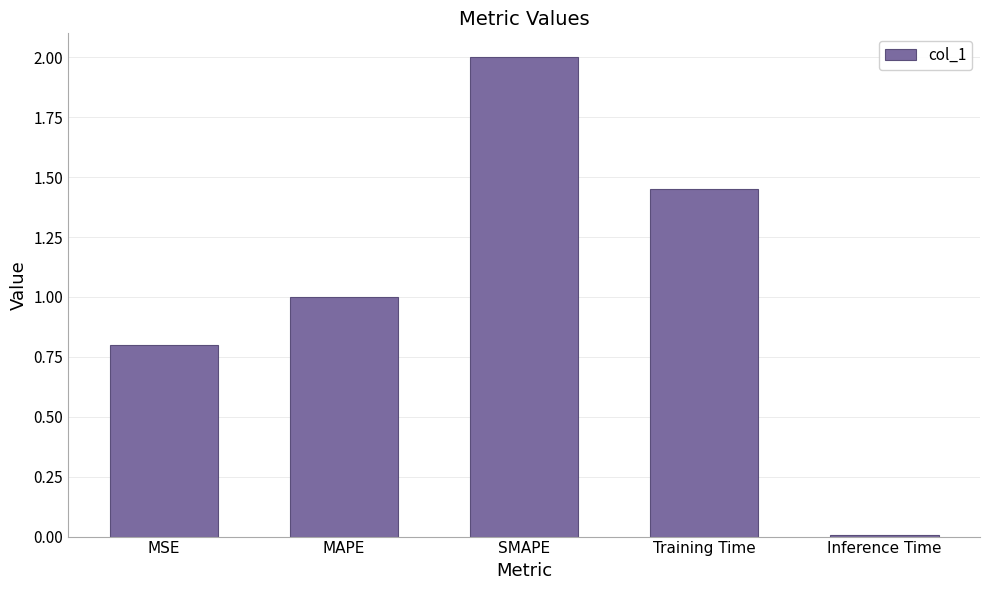

What is the change in value from SMAPE to Inference Time?

-2.0